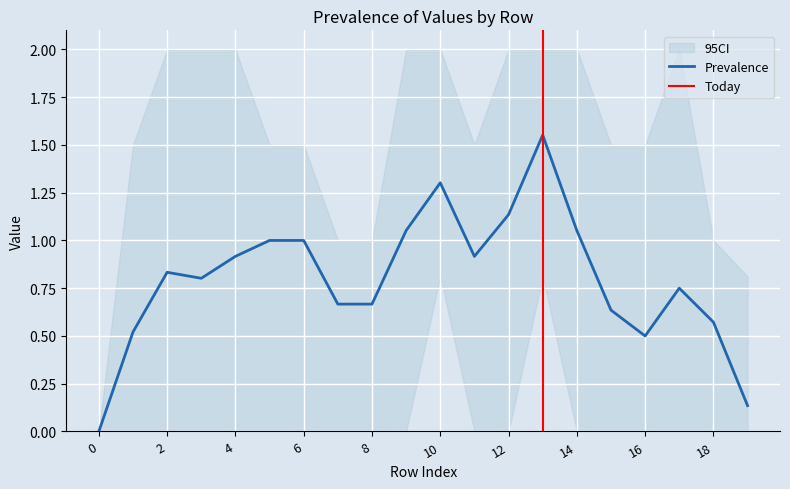

The Prevalence series shows 0.9 at 0. True or false?

False